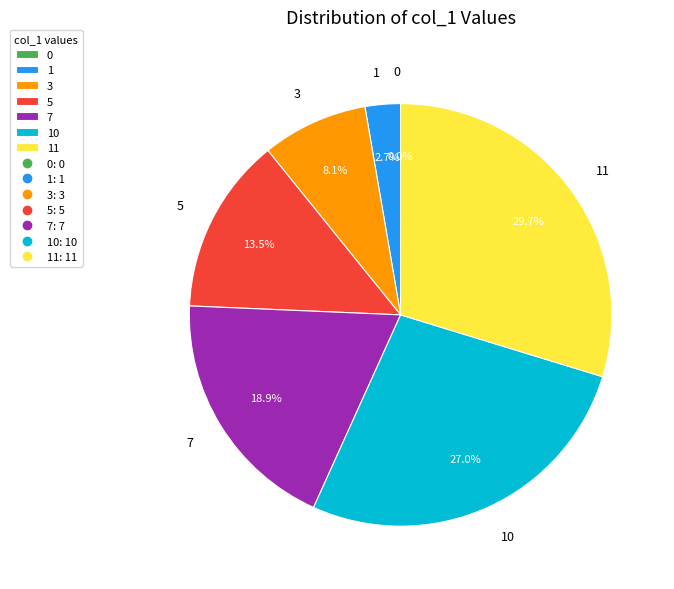

Rank the categories by value from lowest to highest.

0, 1, 3, 5, 7, 10, 11